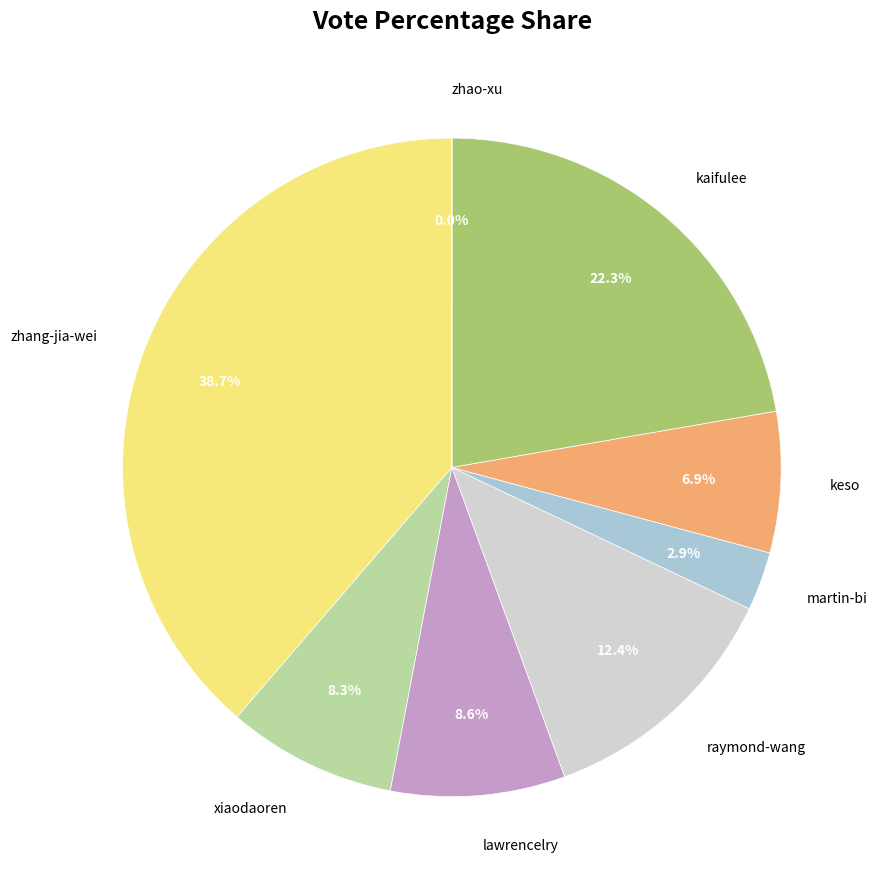

To the nearest percent, what is the combined percentage of keso and xiaodaoren?

15%